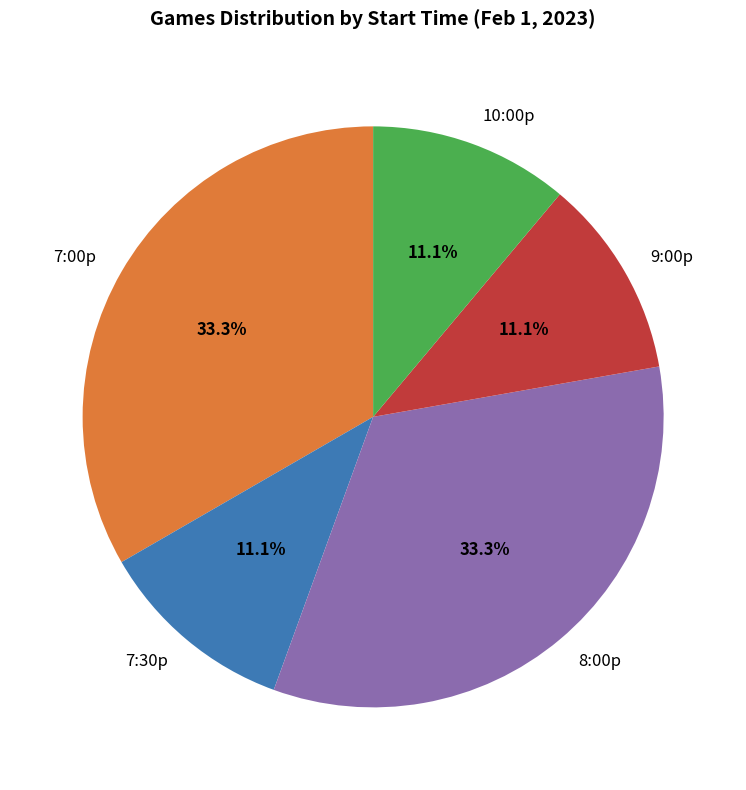

Is it true that 8:00p is 33% of the pie?

True